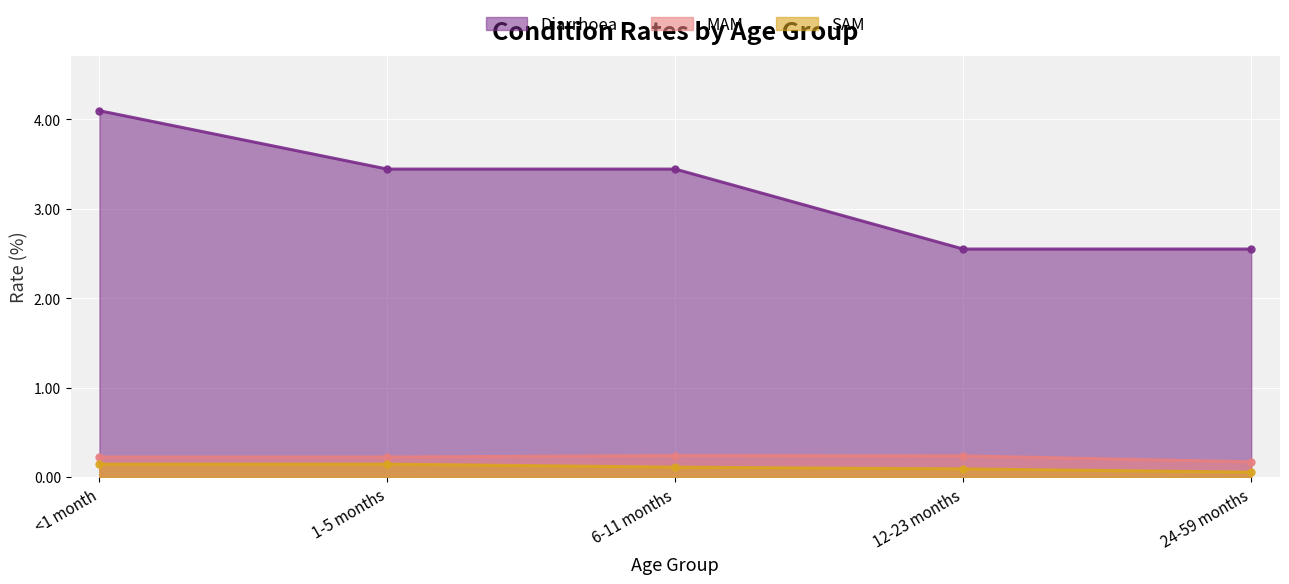

Rank the categories by SAM value from highest to lowest.

<1 month, 1-5 months, 6-11 months, 12-23 months, 24-59 months